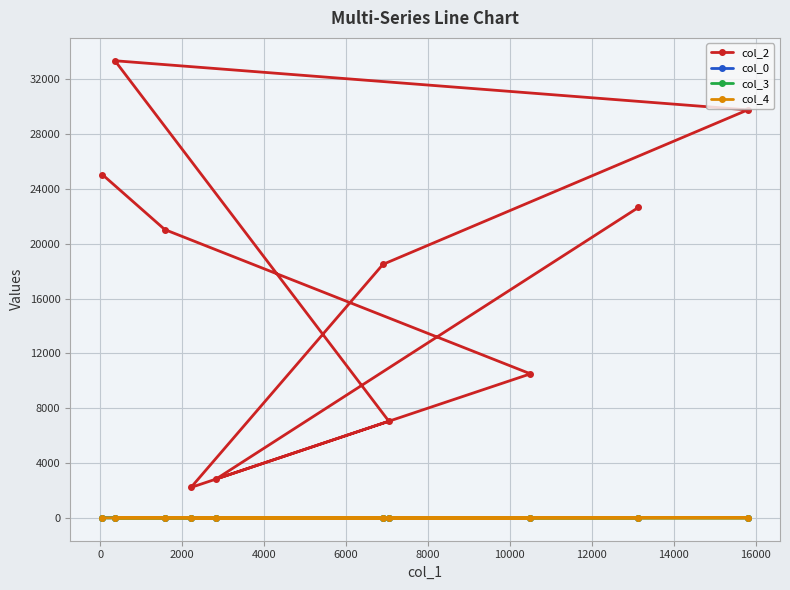

At how many categories does at least one series exceed 16616?

6